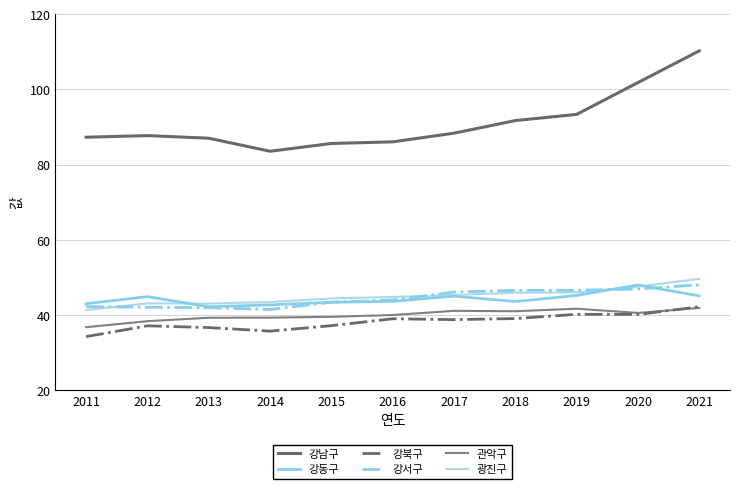

True or false: 강동구 and 관악구 intersect in this chart.

False